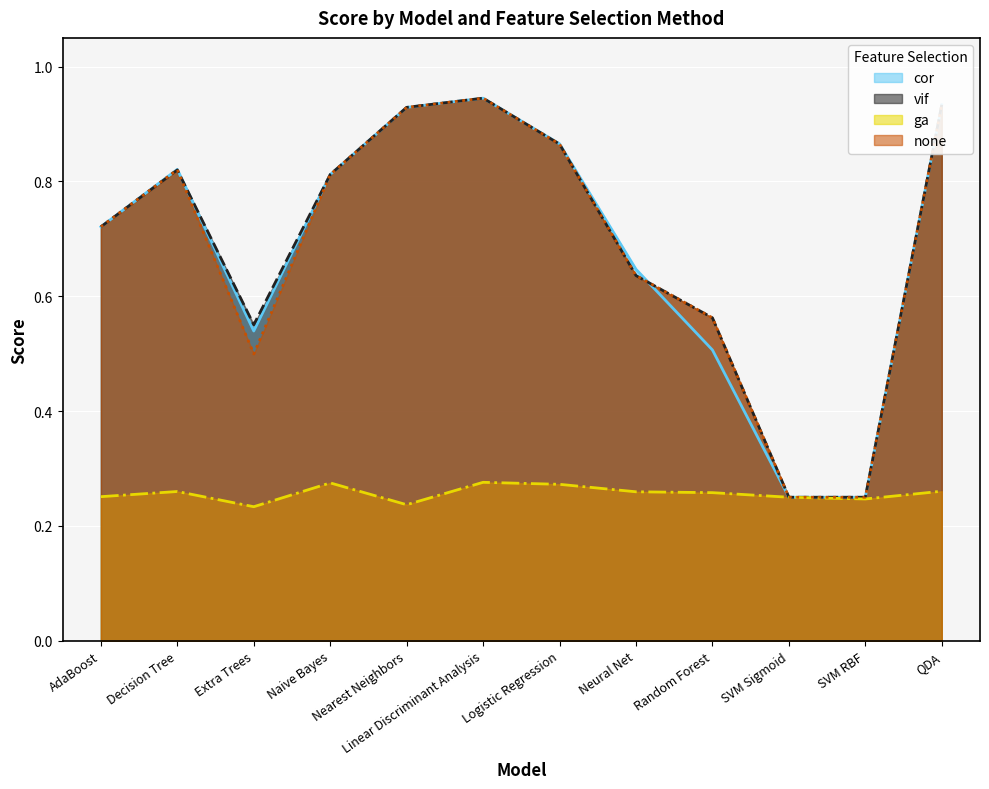

What are all the series names shown in the legend?

cor, vif, ga, none